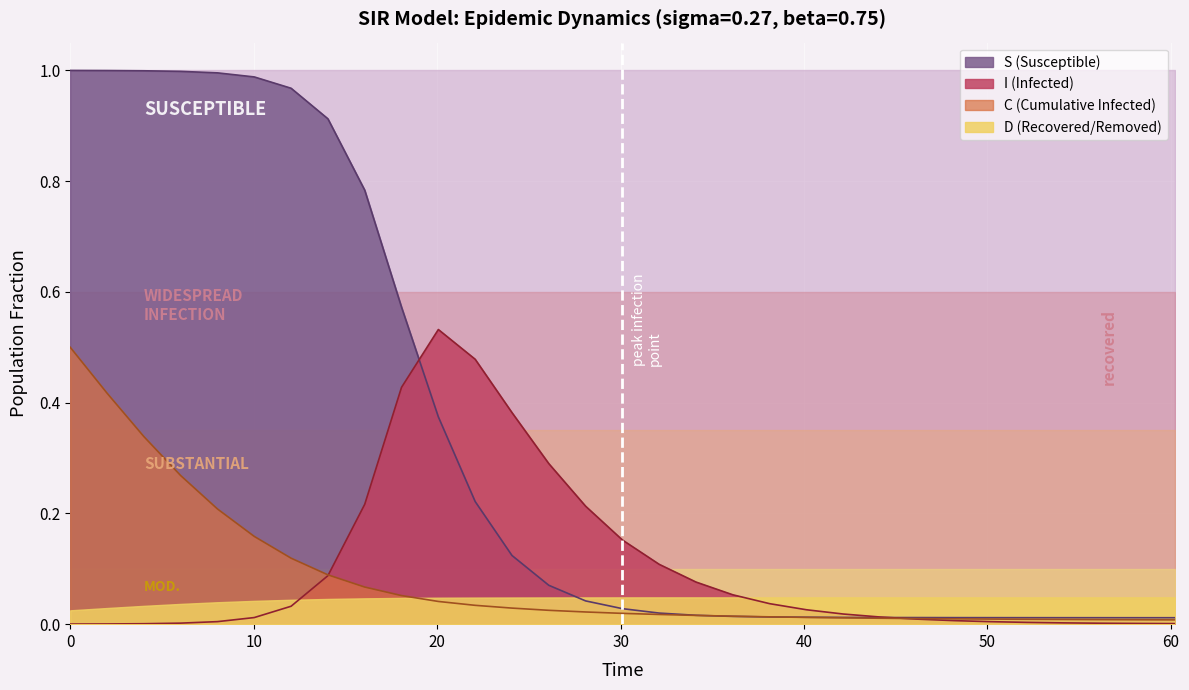

Which series has the widest spread of values?

S